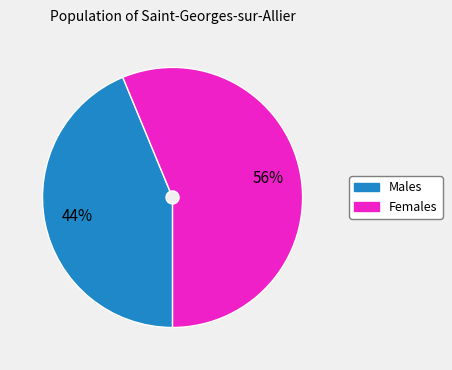

To the nearest percent, what is the average slice percentage?

50%